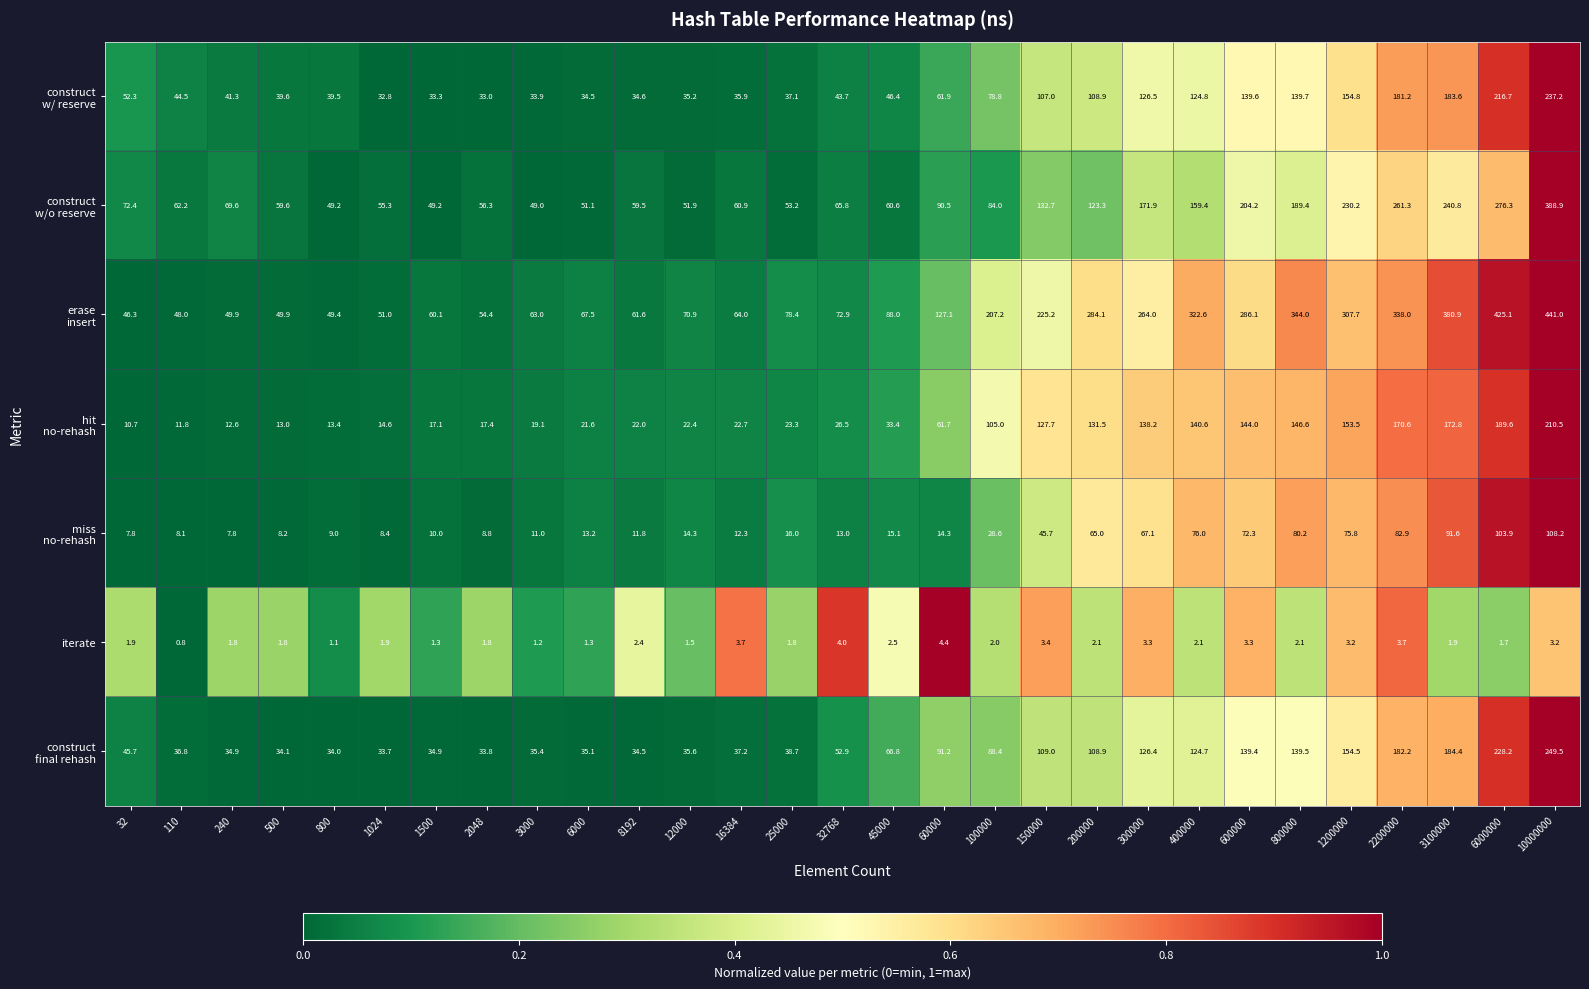

What is the difference between the second highest and minimum values in the iterate series?

3.2